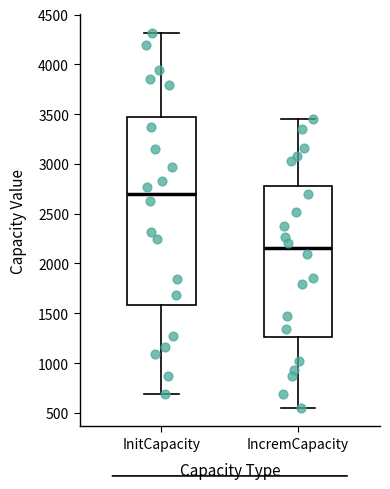

Reading left to right, transcribe this box plot: for each box, give where its median line is, the range the box spans, and where its two whiskers end, as read against the y-axis. The values are not printed on the chart, so give them approximately, as read against the axis.

InitCapacity: median 2700, box 1600 to 3450, whiskers 700 to 4300
IncremCapacity: median 2150, box 1250 to 2800, whiskers 550 to 3450